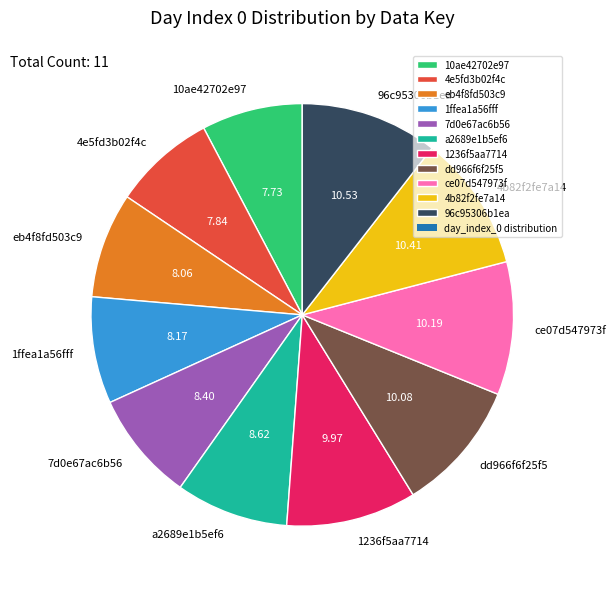

Do dd966f6f25f5 and 4e5fd3b02f4c together represent more than half of the pie?

No